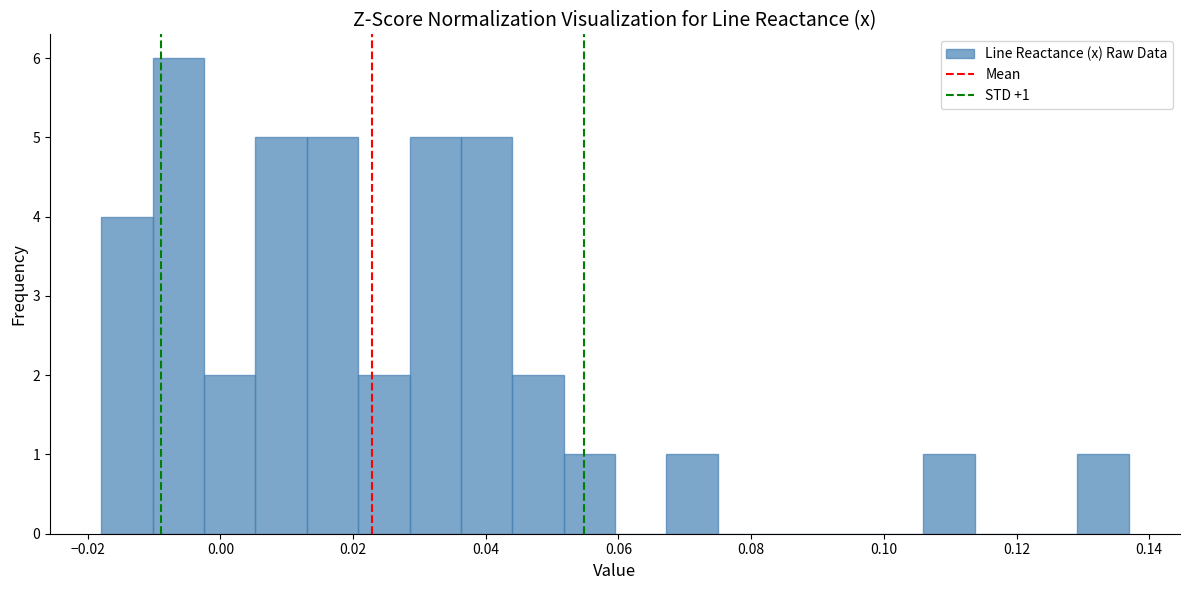

Around what value on the x-axis is the tallest bar? Give the approximate position of its centre, as read against the axis.

-0.006